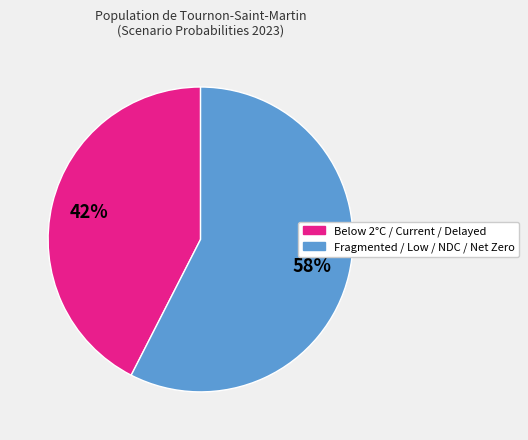

To the nearest percent, what is the average slice percentage?

50%